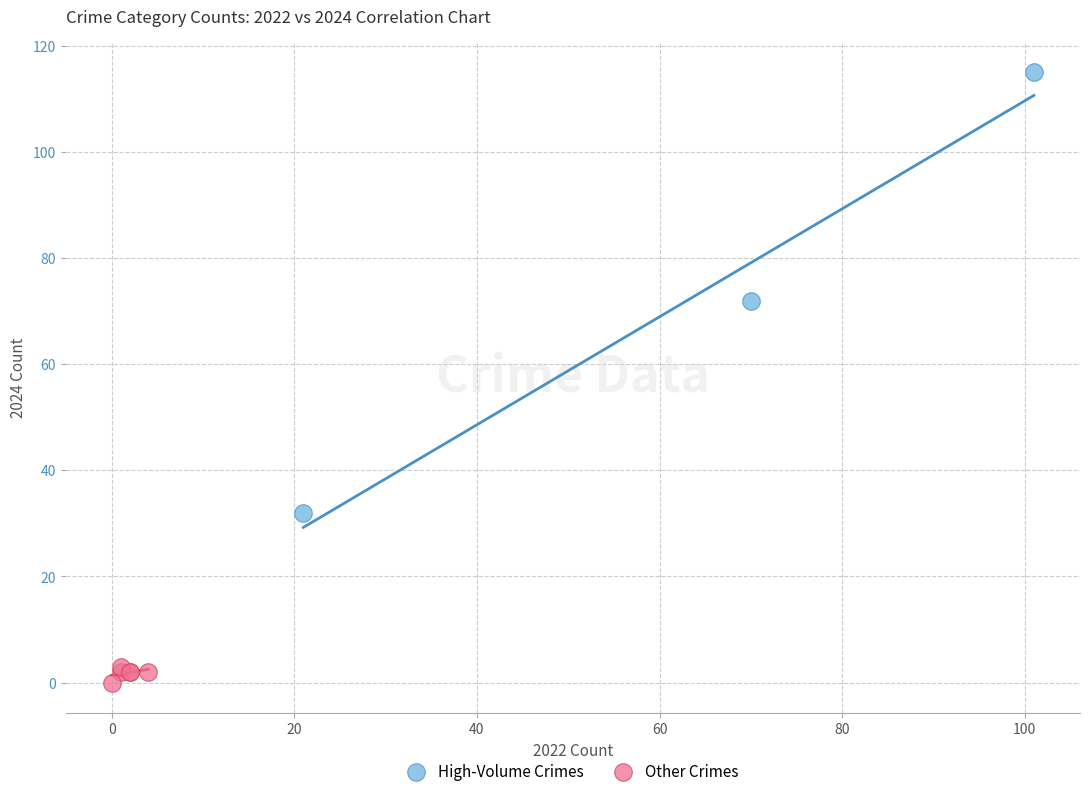

Which series has the largest Y range (max minus min)?

High-Volume Crimes